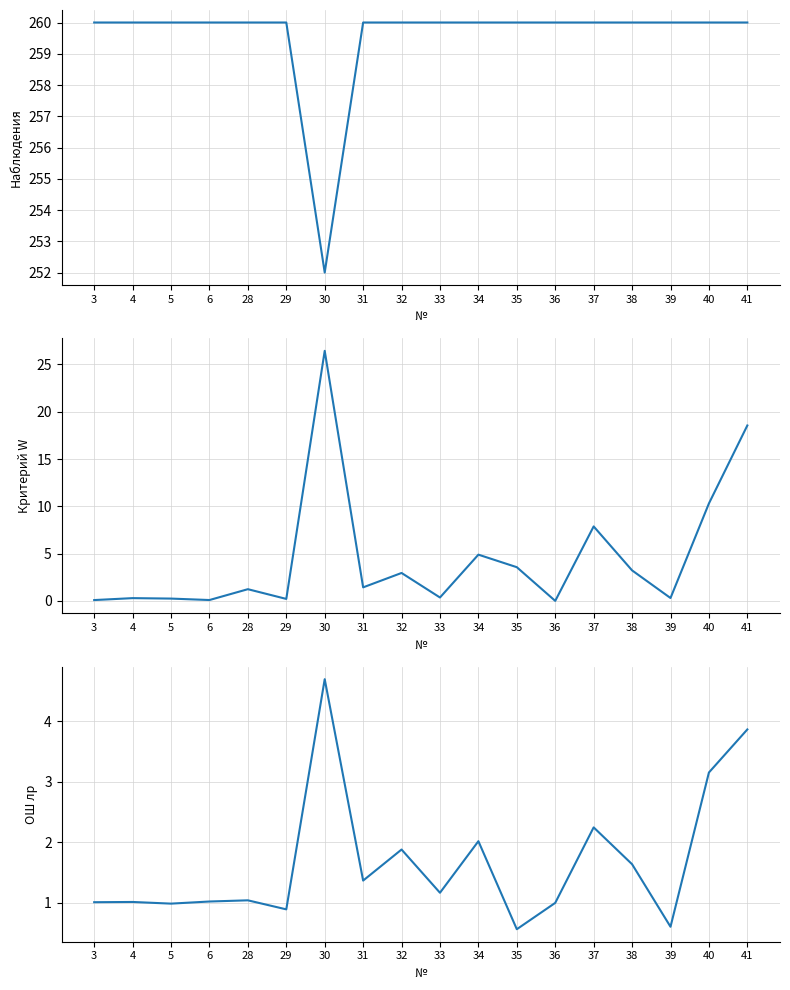

What value does the Наблюдения series have at 36?

260.0